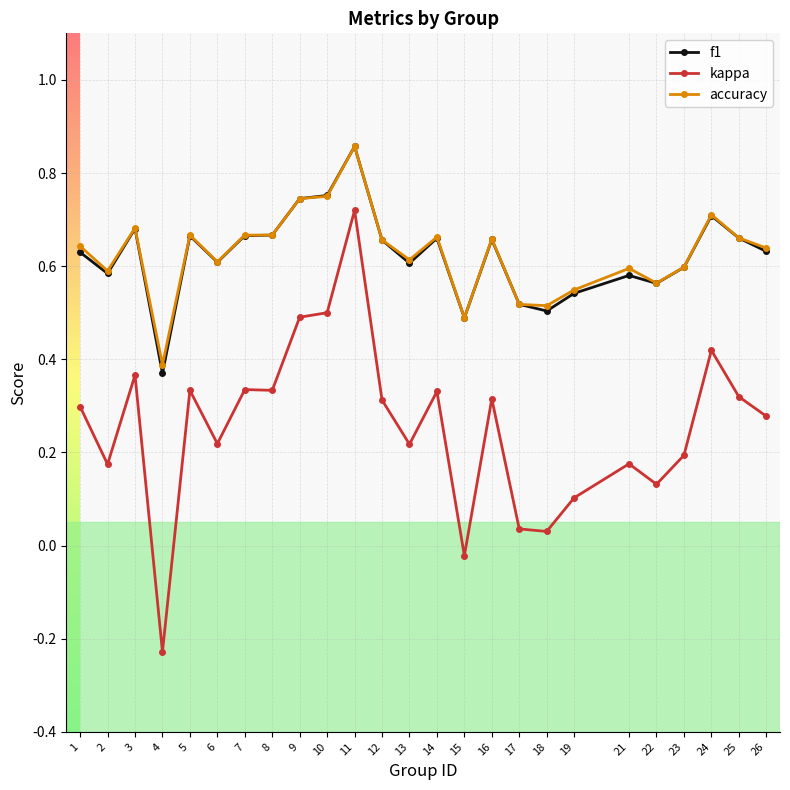

How many values in the kappa series exceed 0?

23